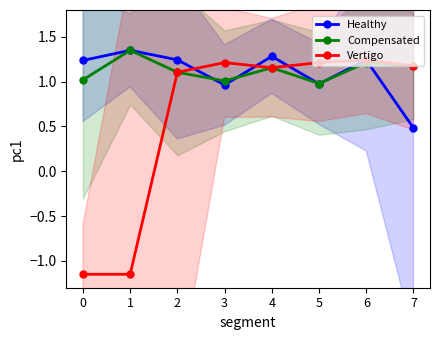

Which category has the highest value in the Compensated series?

1